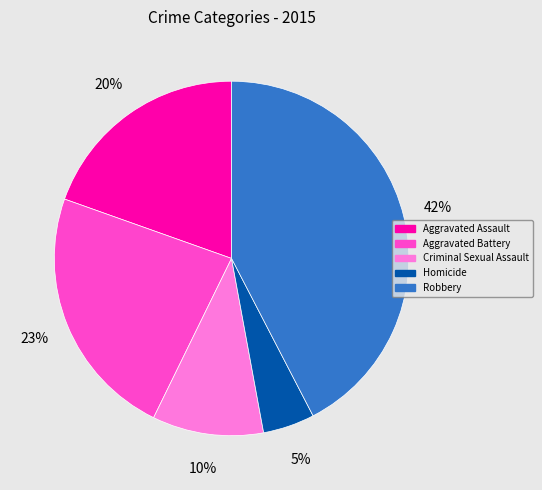

To the nearest percent, what is the average slice percentage?

20%